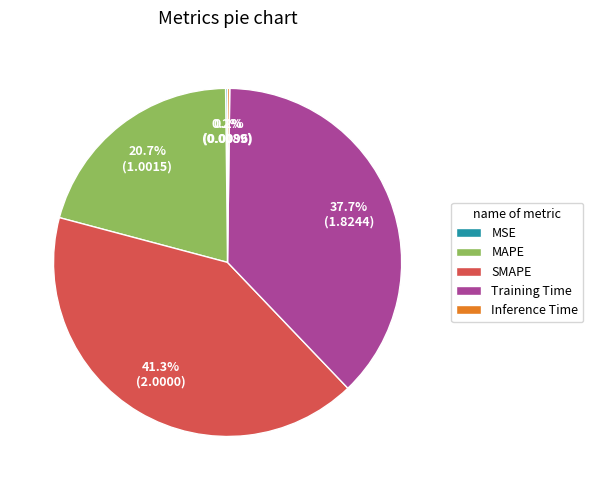

To the nearest percent, what percentage of the pie is MAPE?

21%